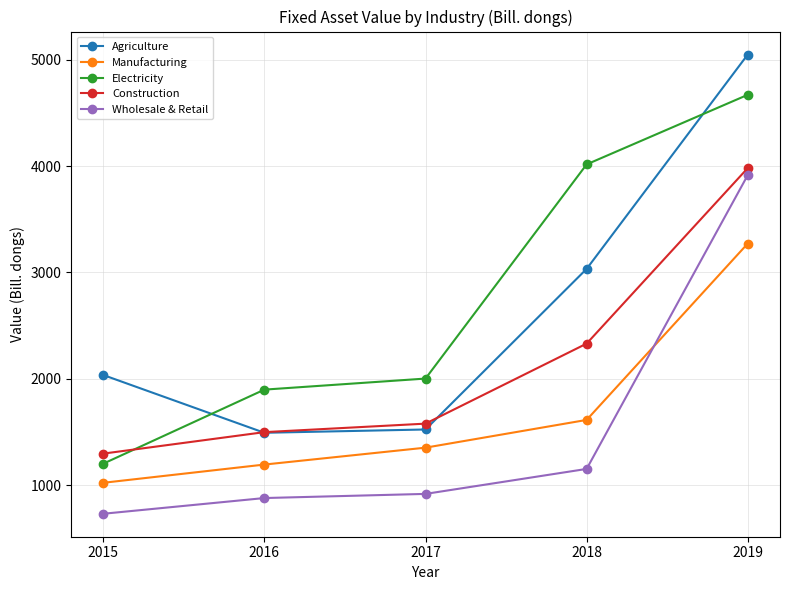

What is the difference between the second highest and minimum values in the Construction series?

1035.1